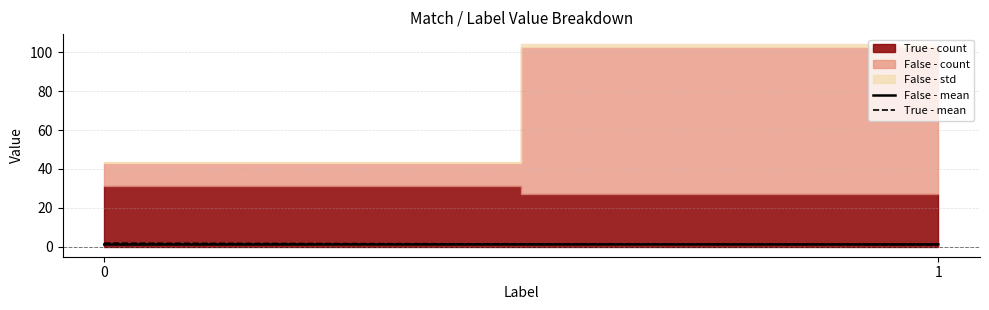

List the labels in order of False - mean value, smallest first.

0, 1